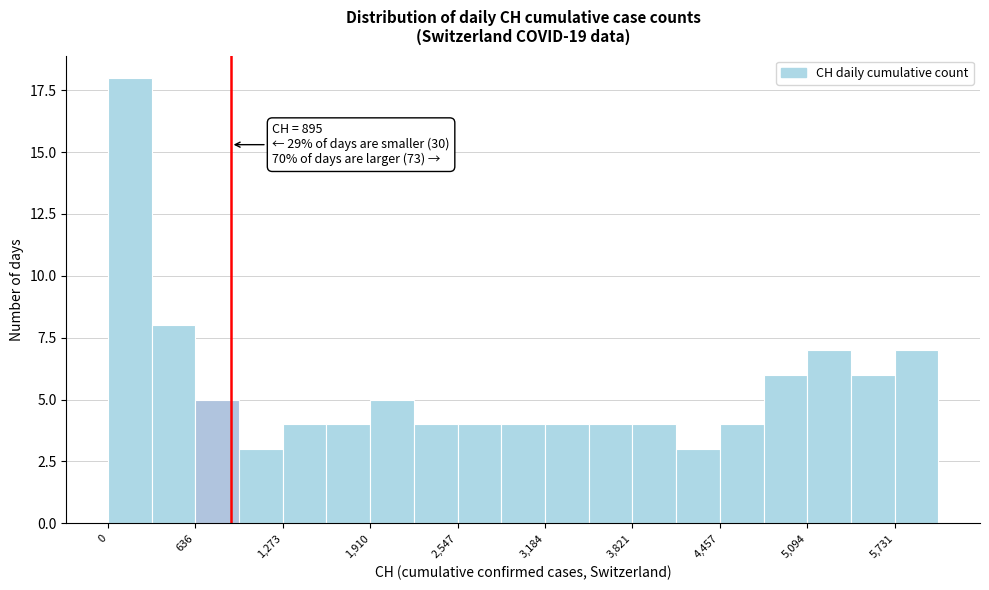

Around what value on the x-axis is the tallest bar? Give the approximate position of its centre, as read against the axis.

200